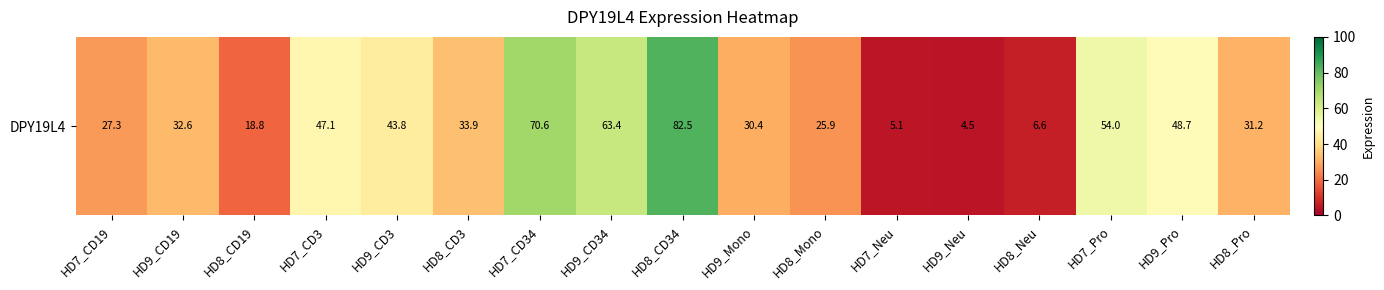

What is the sum of all values?

626.4